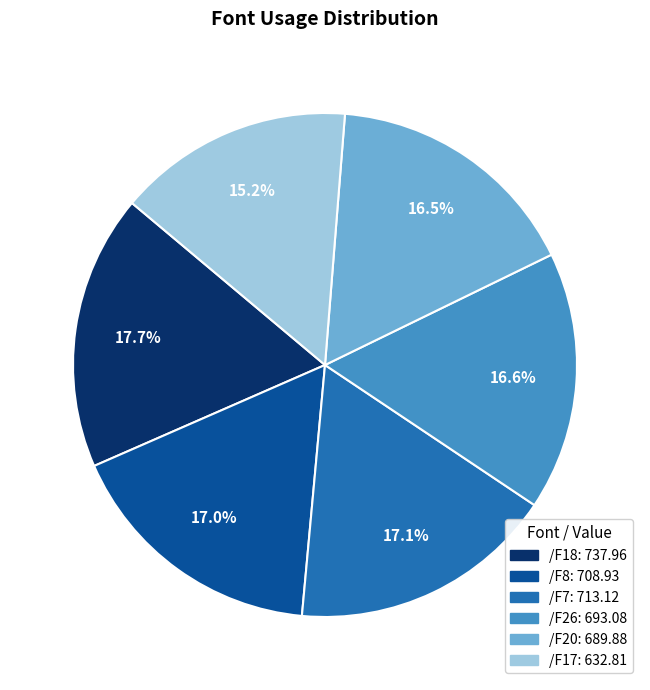

Is there any slice that represents more than half of the pie?

No